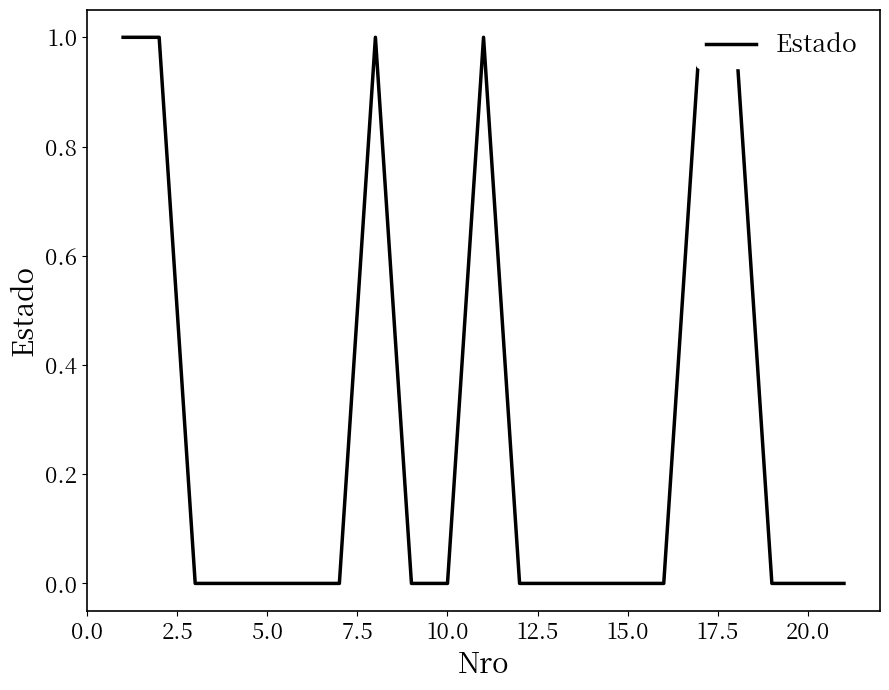

How many interior local peaks (higher than both neighbors) does the data have?

2